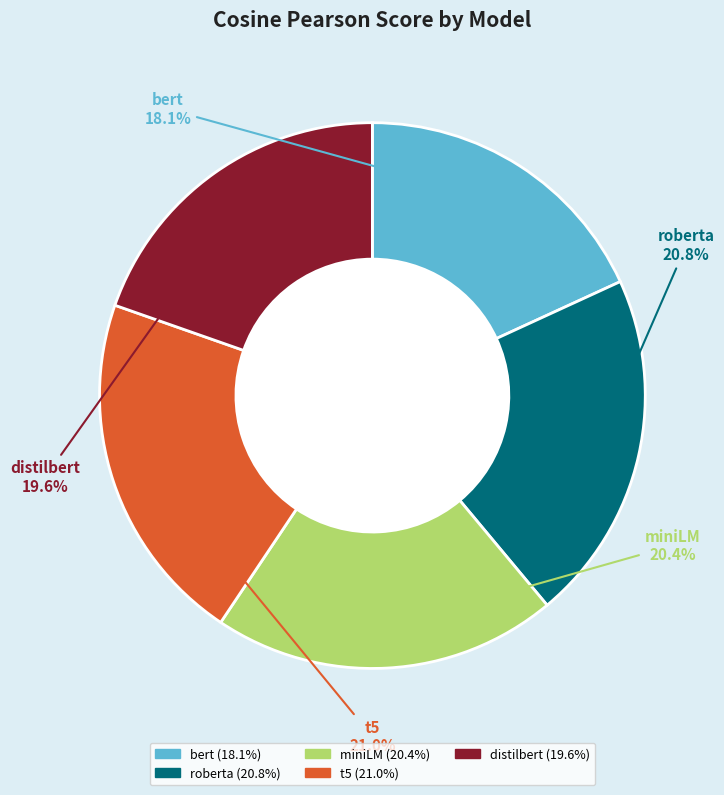

Which has a higher value, distilbert or t5?

t5